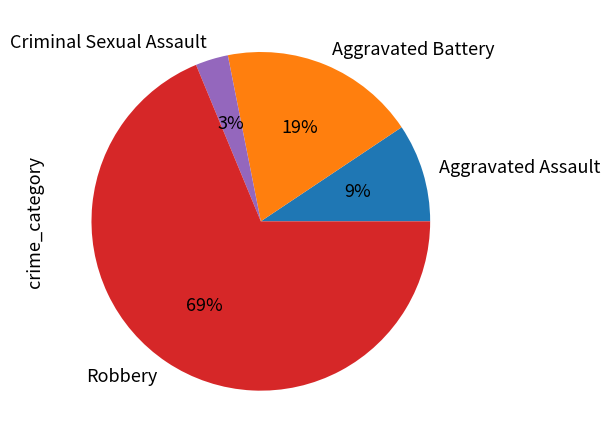

The Aggravated Assault slice represents 2% of the pie. True or false?

False